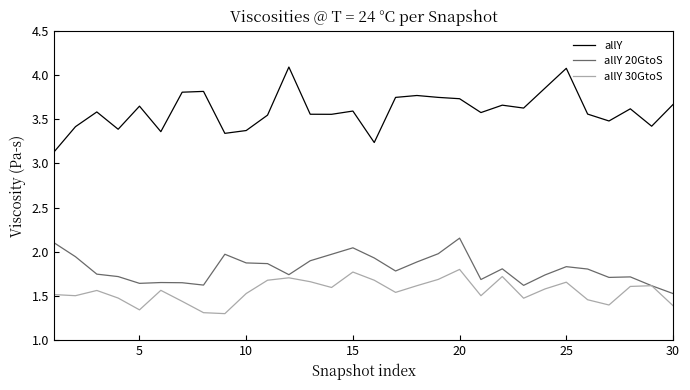

True or false: allY and allY 20GtoS intersect in this chart.

False